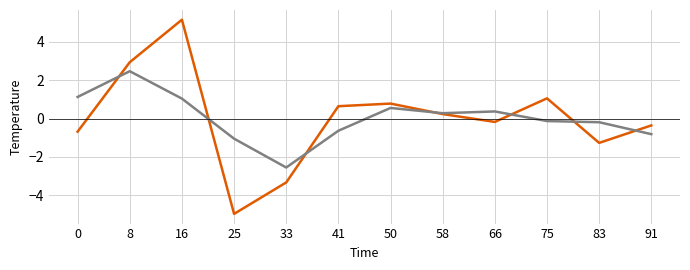

Does the chart display data point markers on the line(s)?

No